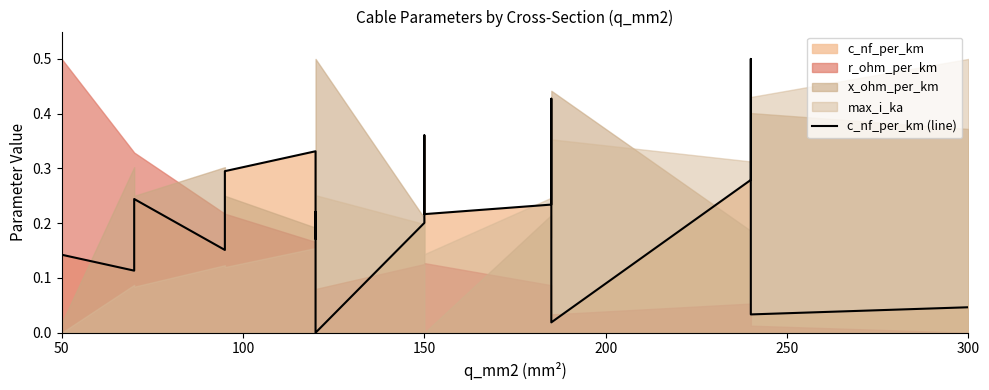

How many lines are shown in the chart?

1